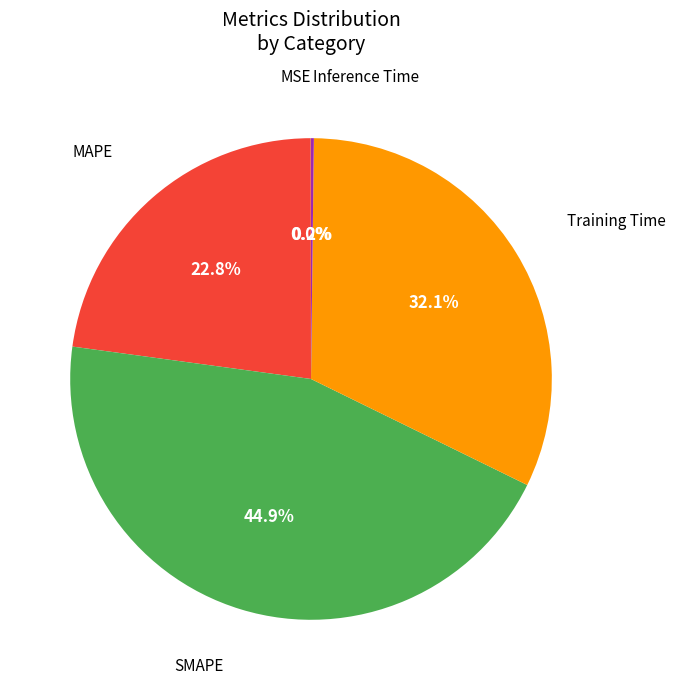

Is there a majority slice in this chart?

No